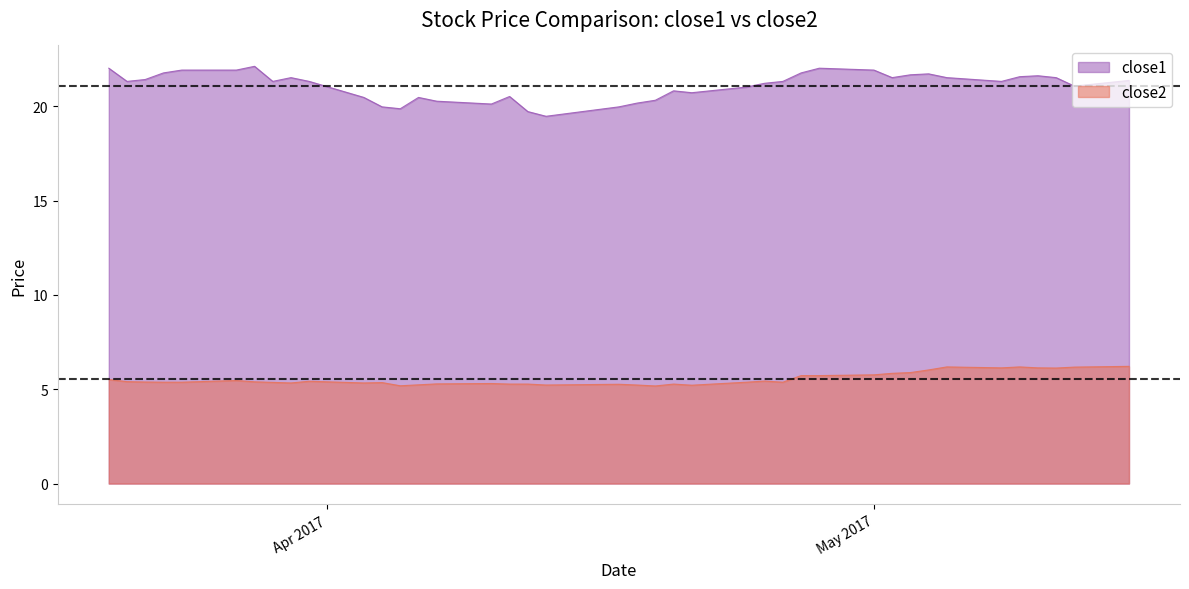

What is the minimum value for close1?

19.5